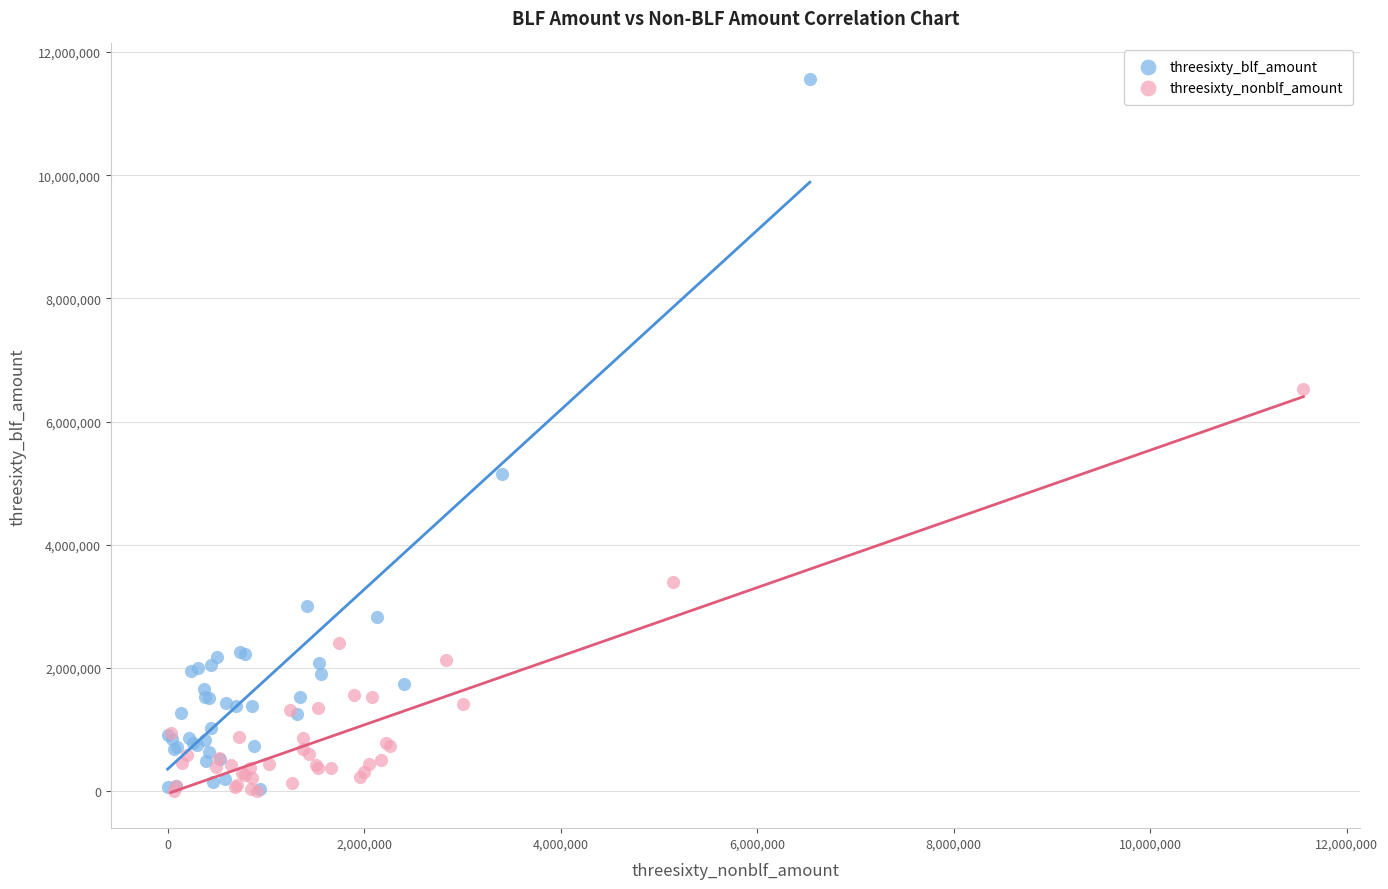

Which series contains the highest Y value?

threesixty_blf_amount